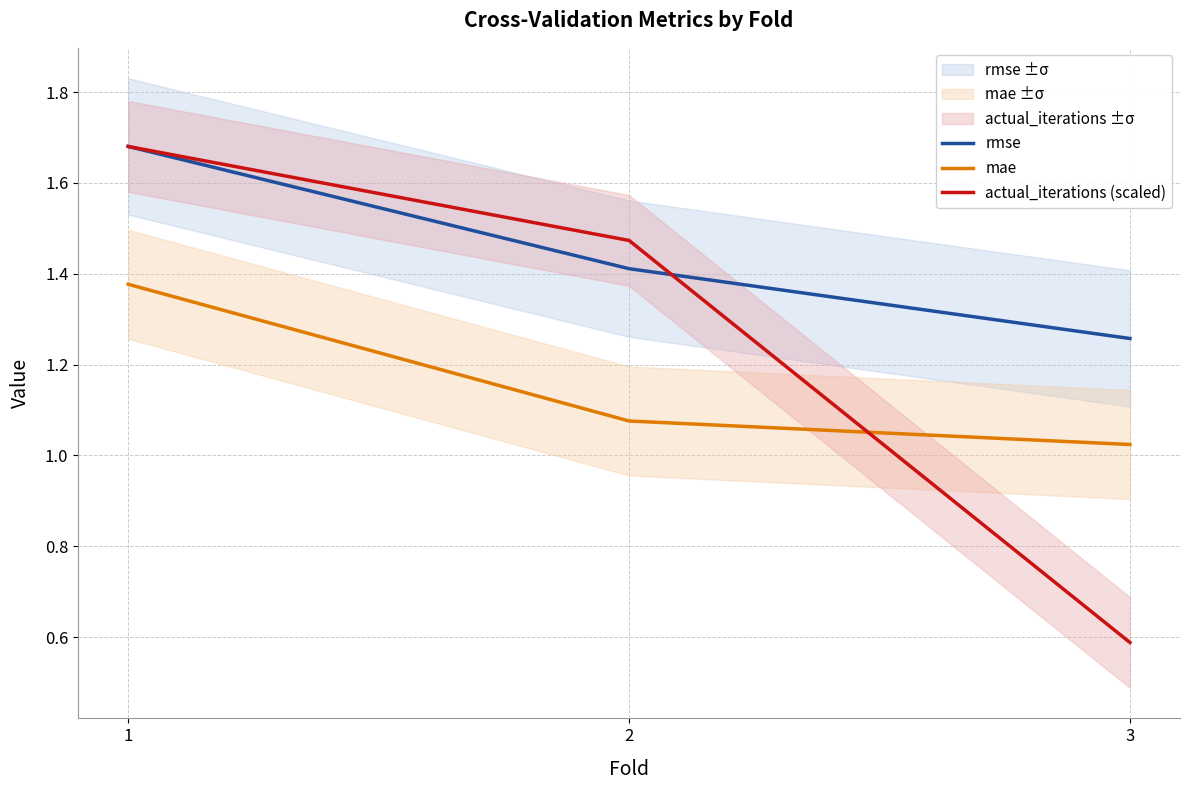

What is the total value across all series at 3?

2.9